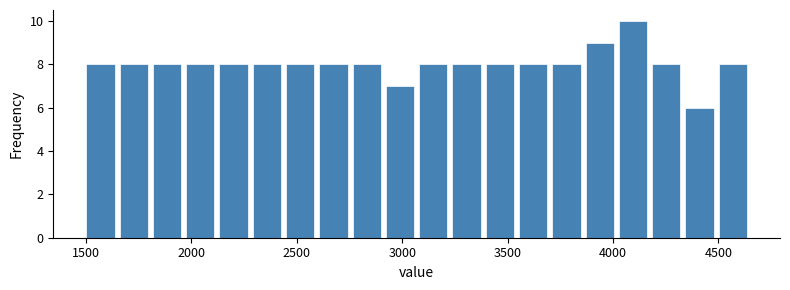

Around what value on the x-axis is the tallest bar? Give the approximate position of its centre, as read against the axis.

4100